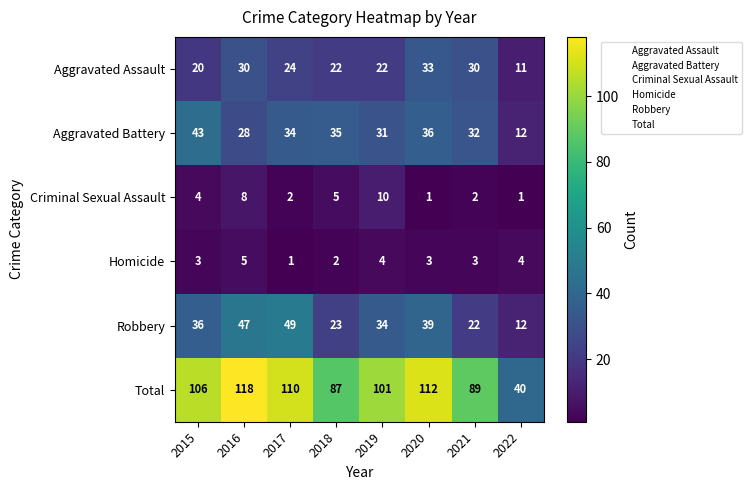

Between 2018 and 2021, which series saw the biggest shift?

Aggravated Assault